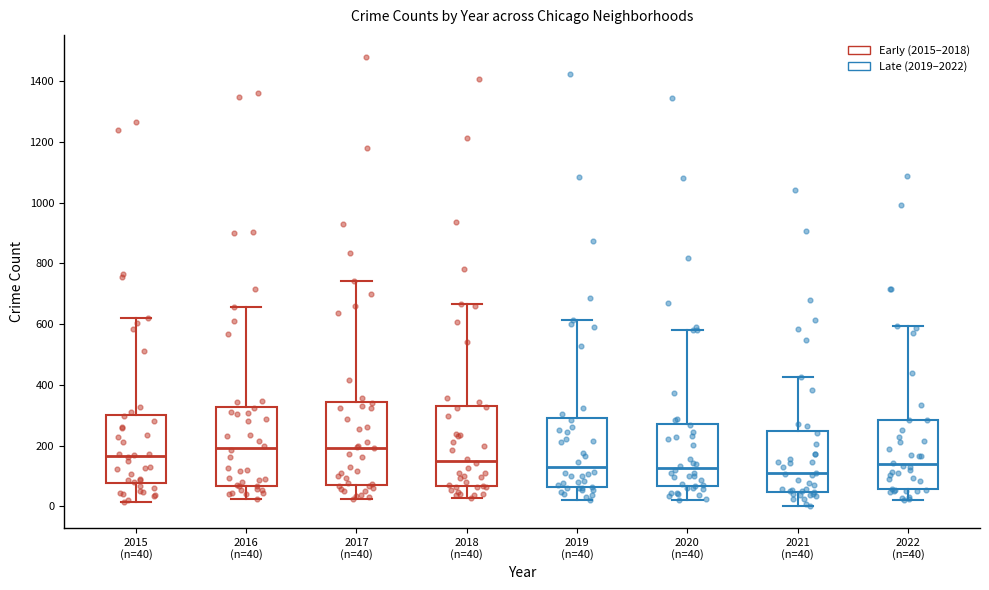

Where does the lower whisker of the box for 2017 (n=40) end on the y-axis? The values are not printed on the chart, so give them approximately, as read against the axis.

20